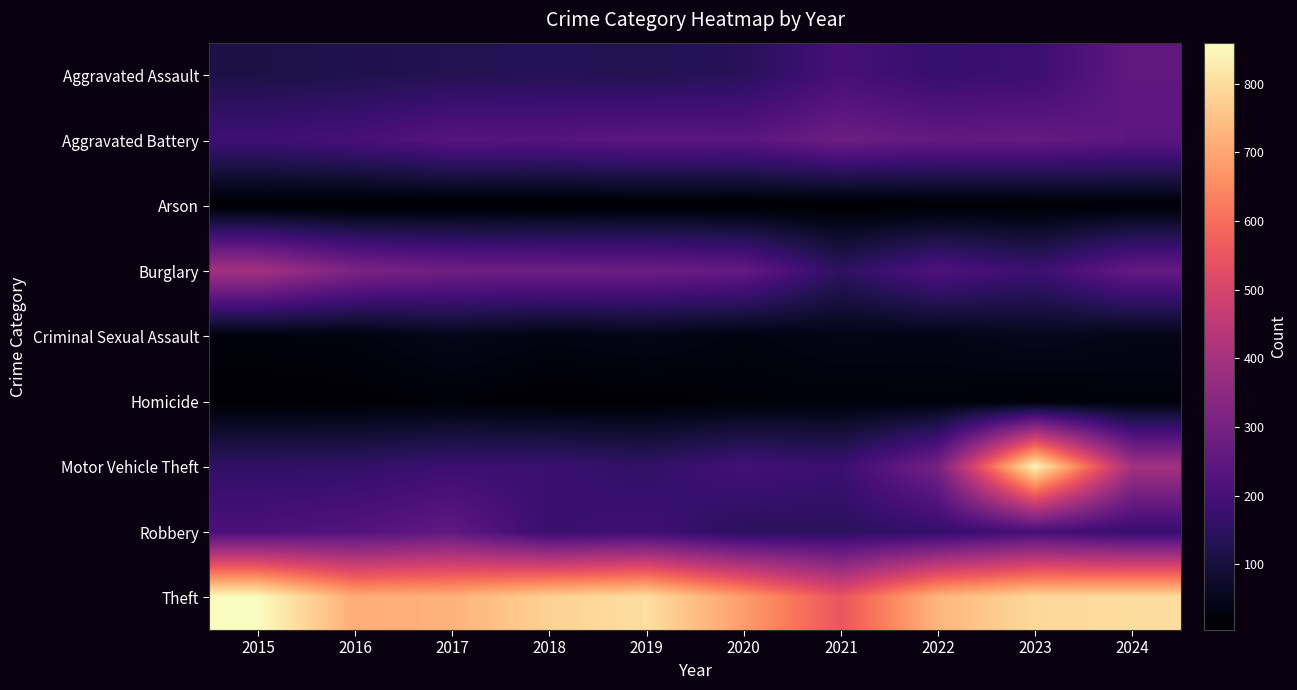

Between 2017 and 2024, which series saw the biggest shift?

Motor Vehicle Theft